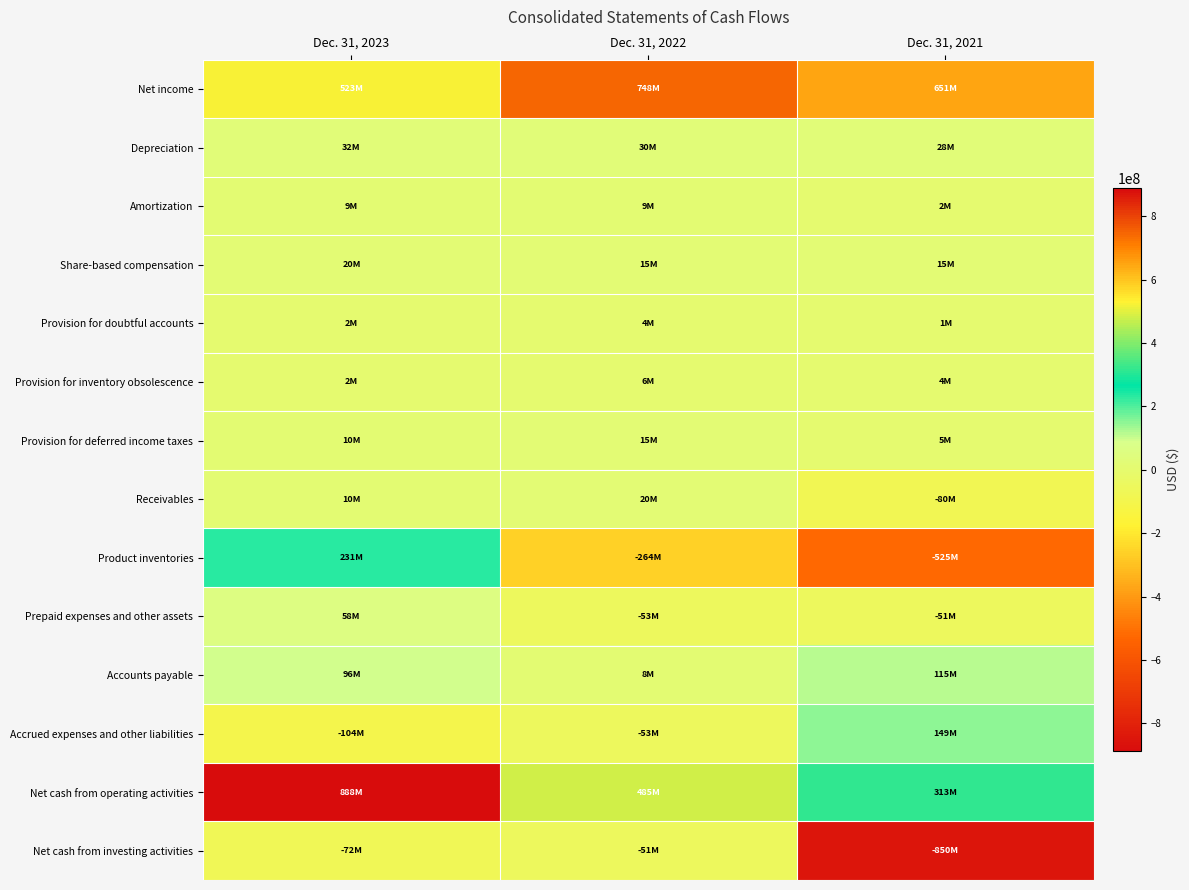

At Dec. 31, 2021, list the series in order from largest to smallest.

Net income, Net cash from operating activities, Accrued expenses and other liabilities, Accounts payable, Depreciation, Share-based compensation, Provision for deferred income taxes, Provision for inventory obsolescence, Amortization, Provision for doubtful accounts, Prepaid expenses and other assets, Receivables, Product inventories, Net cash from investing activities